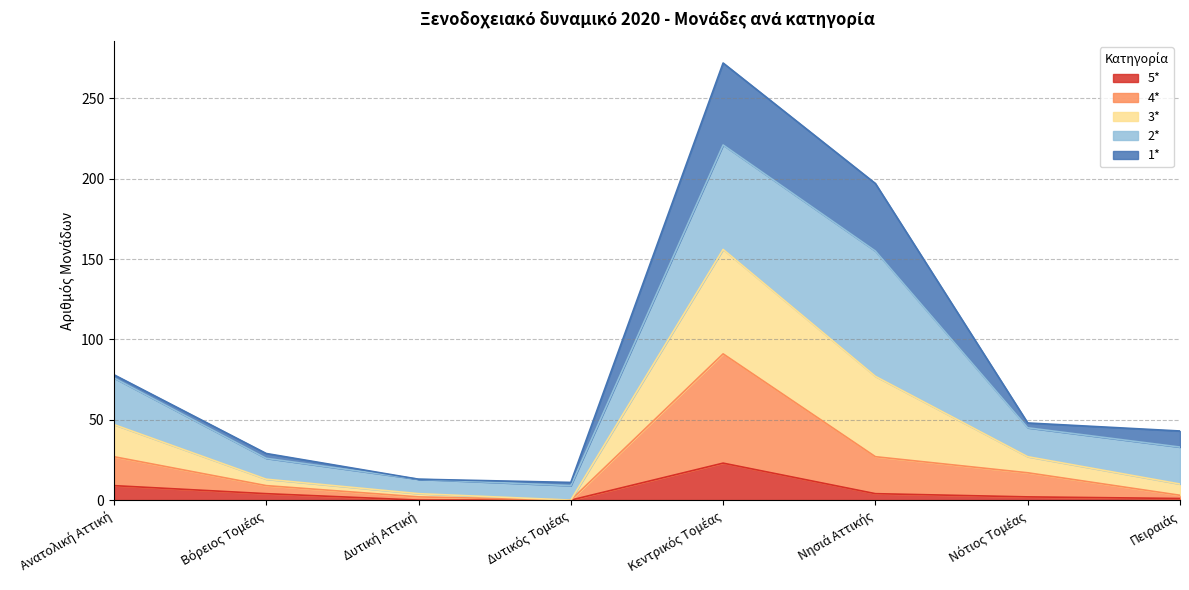

Which has a higher value, Νότιος Τομέας or Νησιά Αττικής?

Νησιά Αττικής